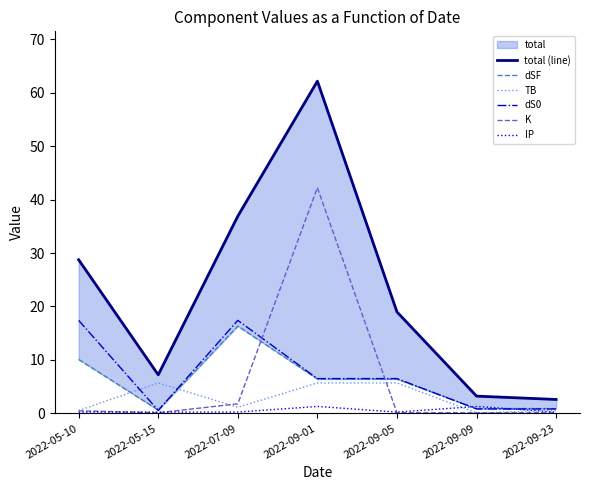

What is the total value across all series at 2022-07-09?

73.8